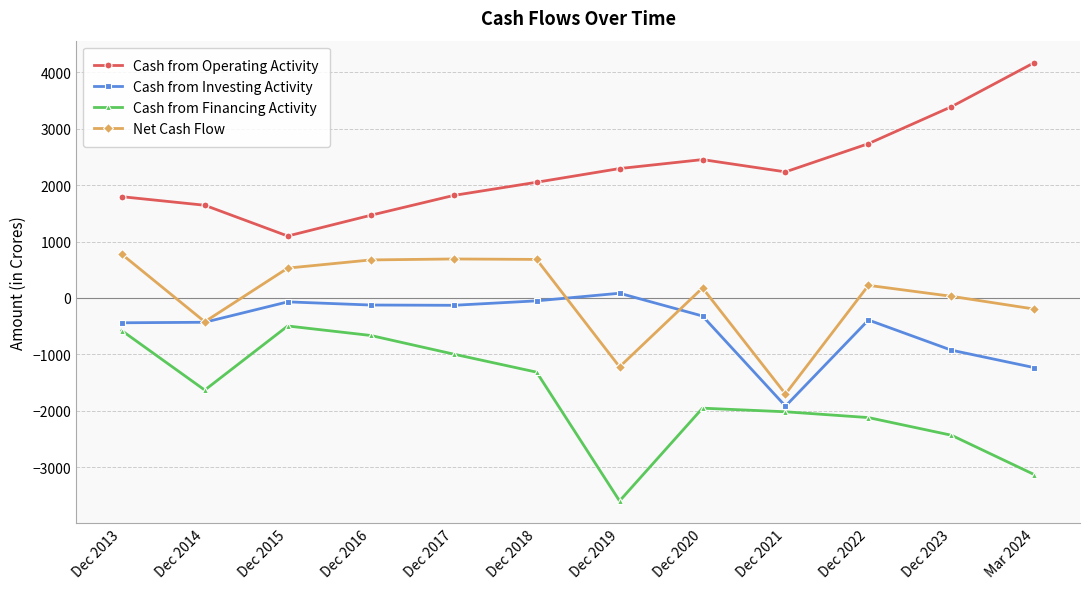

Rank the series by their maximum value, from lowest to highest.

Cash from Financing Activity, Cash from Investing Activity, Net Cash Flow, Cash from Operating Activity